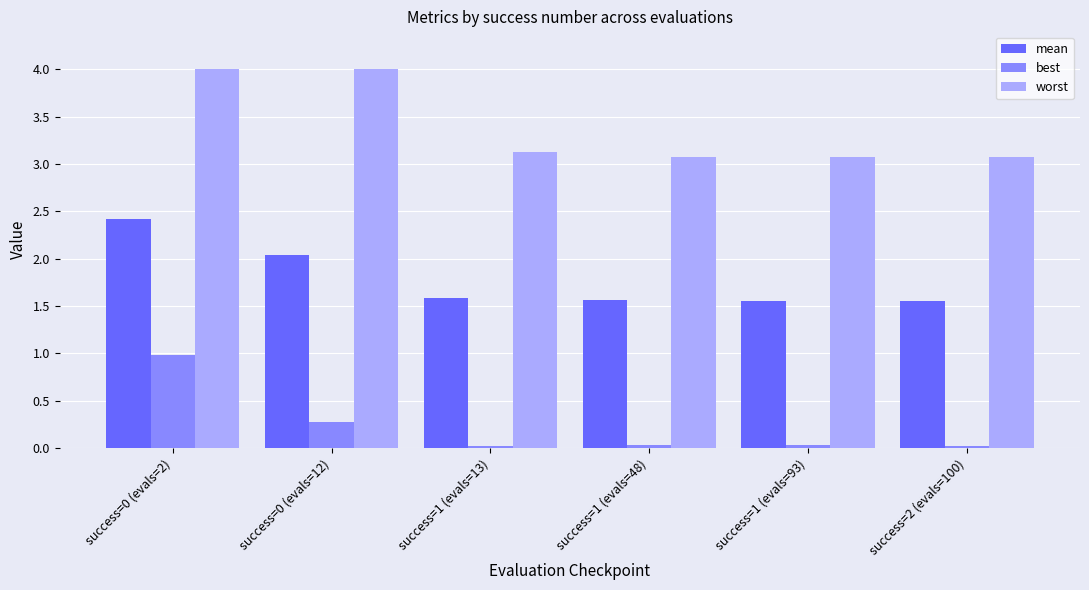

List the series in order of their peak value, highest first.

worst, mean, best